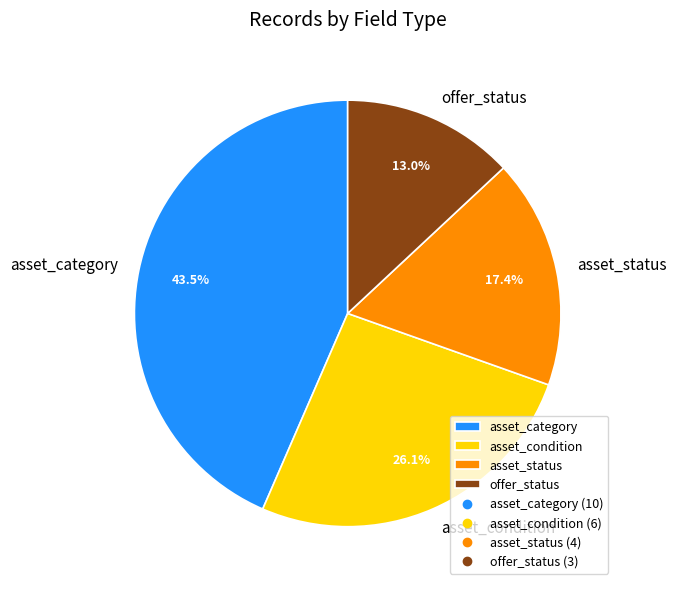

Which category has the biggest portion of the pie?

asset_category